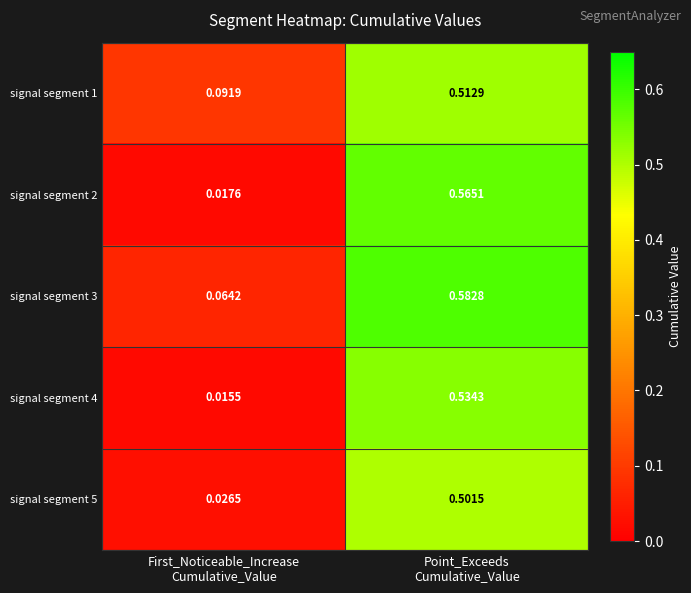

Which series has the largest total across all categories?

signal segment 3